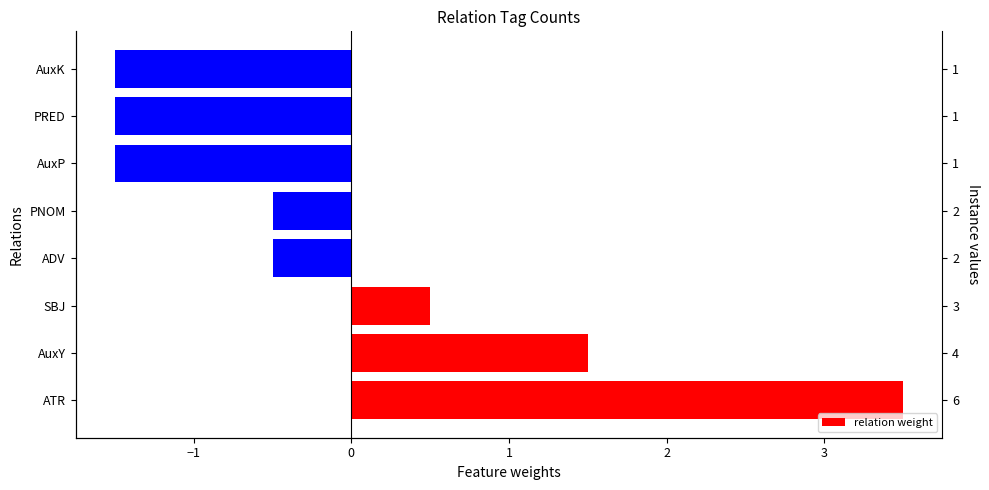

Read the value at PNOM.

-0.5